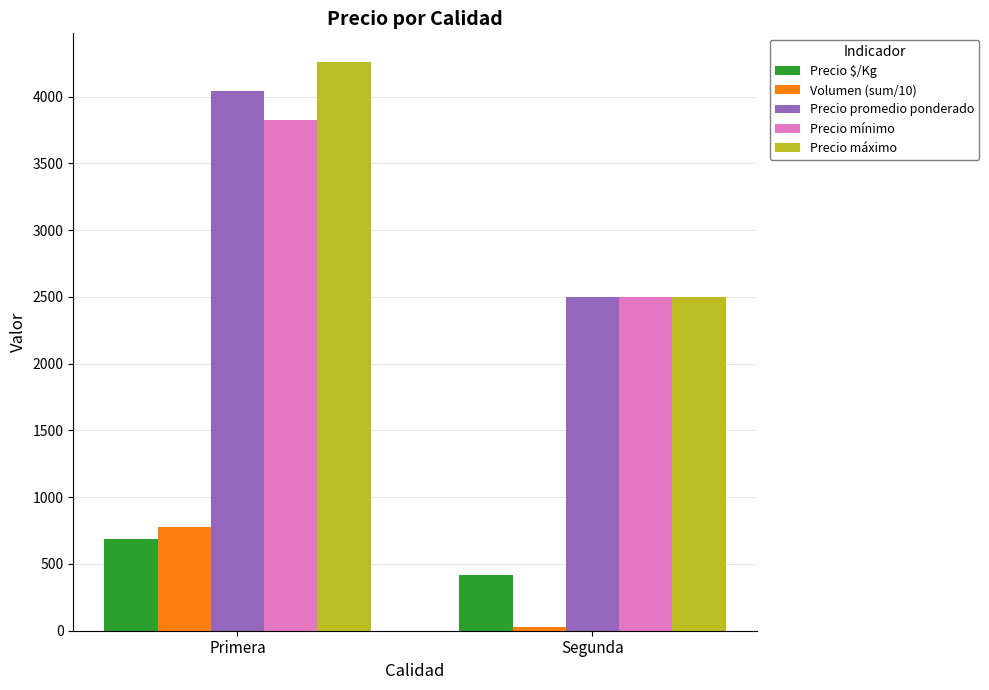

Rank the series by their maximum value, from lowest to highest.

Precio $/Kg, Volumen (sum/10), Precio mínimo, Precio promedio ponderado, Precio máximo